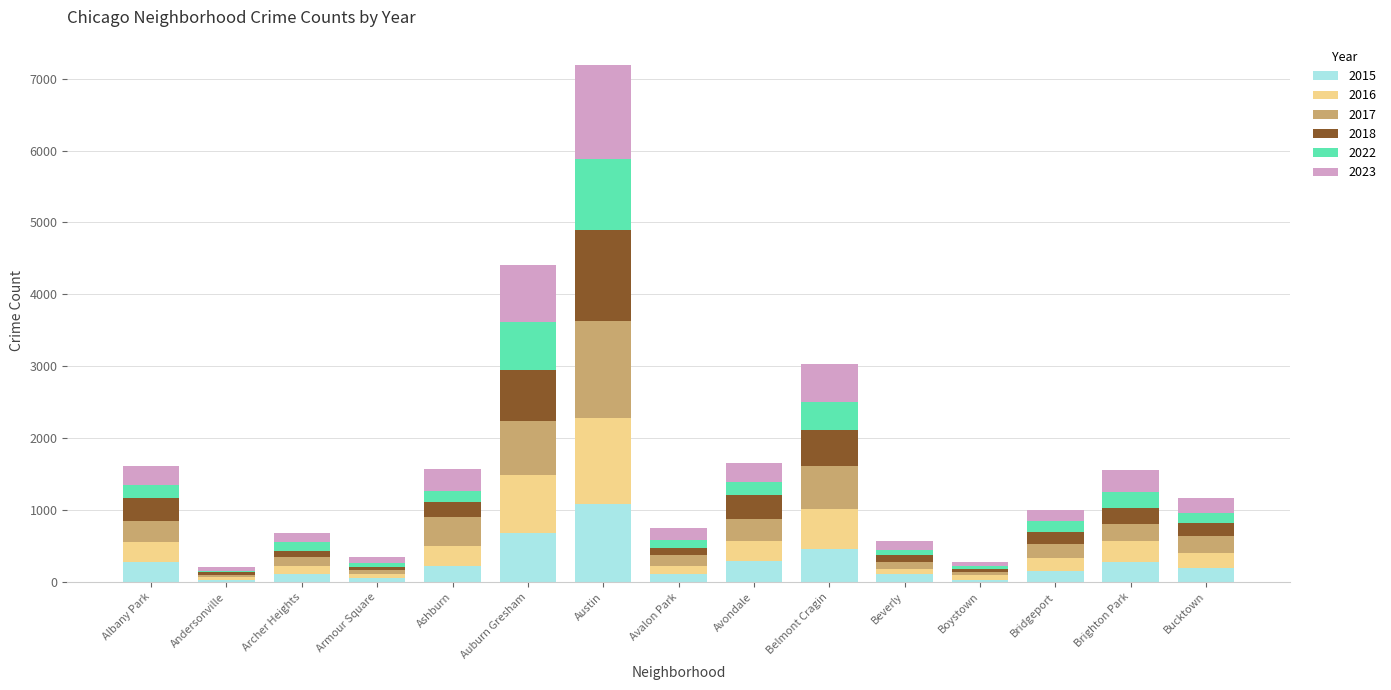

How many bars are there in total?

15